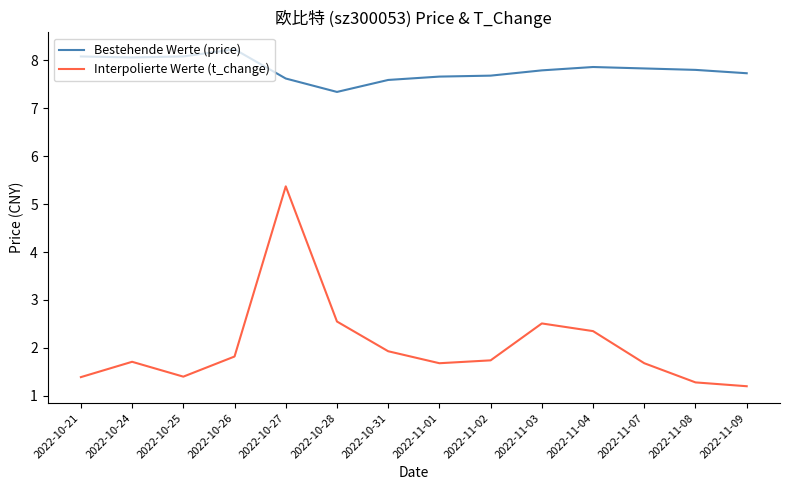

Which category has the lowest value across all series?

2022-11-09